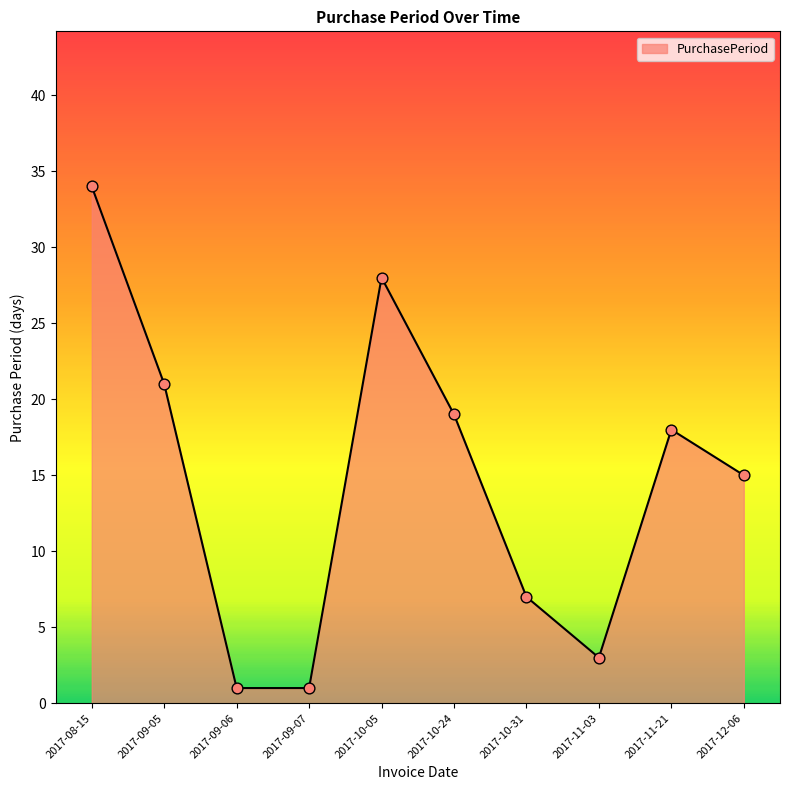

What is the ratio of the value at 2017-12-06 to the value at 2017-11-03?

5.0